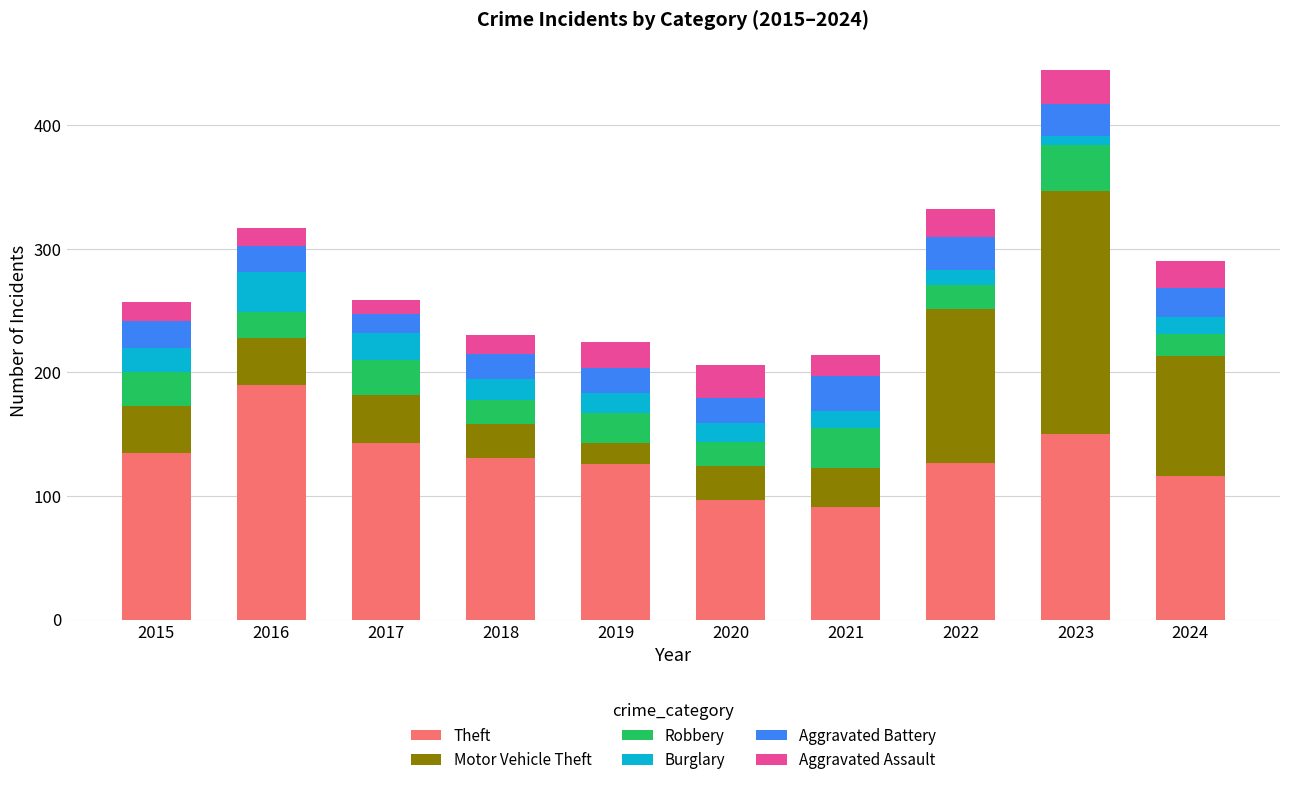

Is it true that Theft equals 150 at 2023?

True